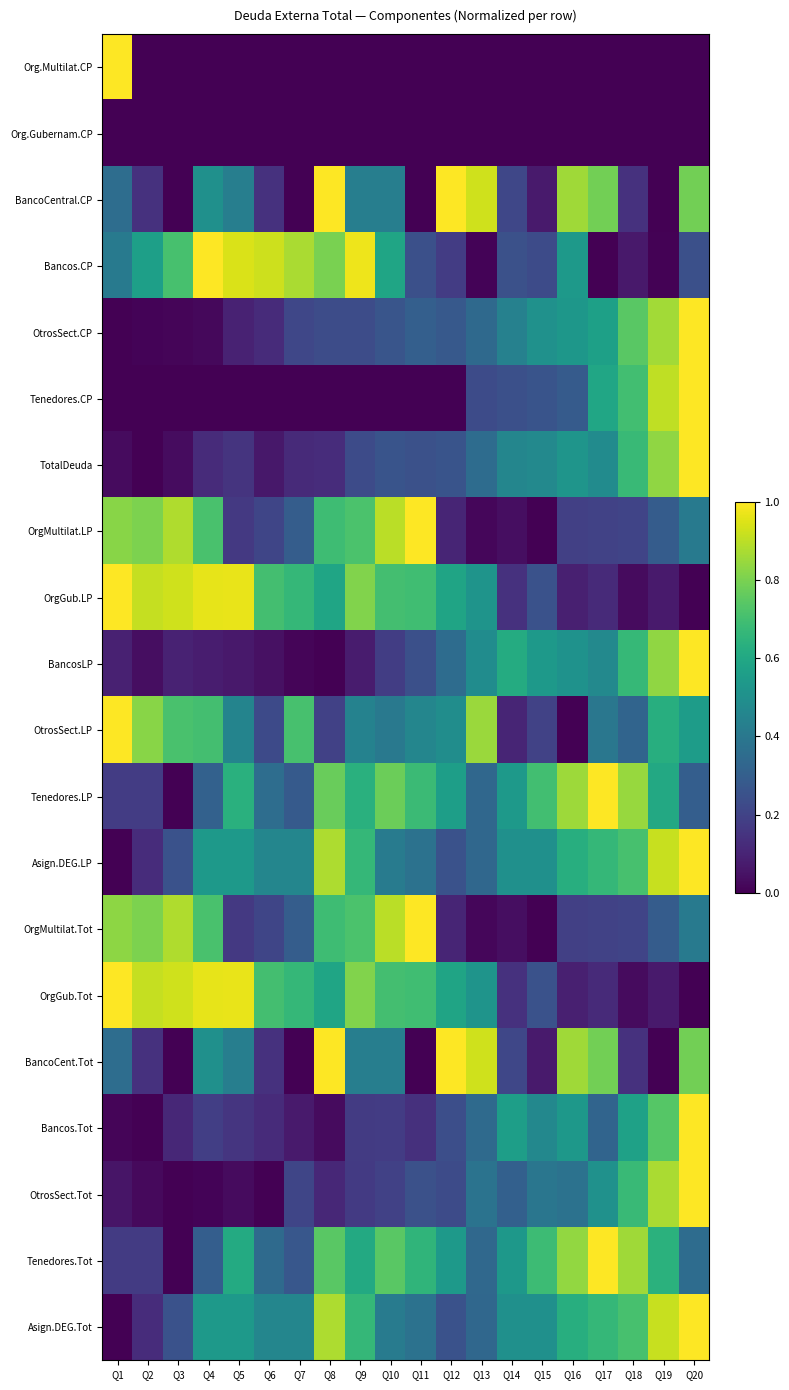

Reading right to left, extract all data points from this chart.

Org.Multilat.CP: Q20=0.0	Q19=0.0	Q18=0.0	Q17=0.0	Q16=0.0	Q15=0.0	Q14=0.0	Q13=0.0	Q12=0.0	Q11=0.0	Q10=0.0	Q9=0.0	Q8=0.0	Q7=0.0	Q6=0.0	Q5=0.0	Q4=0.0	Q3=0.0	Q2=0.0	Q1=1.0
Org.Gubernam.CP: Q20=0.0	Q19=0.0	Q18=0.0	Q17=0.0	Q16=0.0	Q15=0.0	Q14=0.0	Q13=0.0	Q12=0.0	Q11=0.0	Q10=0.0	Q9=0.0	Q8=0.0	Q7=0.0	Q6=0.0	Q5=0.0	Q4=0.0	Q3=0.0	Q2=0.0	Q1=0.0
BancoCentral.CP: Q20=0.8	Q19=0.0	Q18=0.1	Q17=0.8	Q16=0.9	Q15=0.1	Q14=0.2	Q13=0.9	Q12=1.0	Q11=0.0	Q10=0.4	Q9=0.4	Q8=1.0	Q7=0.0	Q6=0.1	Q5=0.4	Q4=0.5	Q3=0.0	Q2=0.1	Q1=0.4
Bancos.CP: Q20=0.2	Q19=0.0	Q18=0.1	Q17=0.0	Q16=0.5	Q15=0.2	Q14=0.2	Q13=0.0	Q12=0.2	Q11=0.2	Q10=0.6	Q9=1.0	Q8=0.8	Q7=0.9	Q6=0.9	Q5=0.9	Q4=1.0	Q3=0.7	Q2=0.6	Q1=0.4
OtrosSect.CP: Q20=1.0	Q19=0.9	Q18=0.7	Q17=0.6	Q16=0.5	Q15=0.5	Q14=0.4	Q13=0.3	Q12=0.3	Q11=0.3	Q10=0.3	Q9=0.2	Q8=0.2	Q7=0.2	Q6=0.1	Q5=0.1	Q4=0.0	Q3=0.0	Q2=0.0	Q1=0.0
Tenedores.CP: Q20=1.0	Q19=0.9	Q18=0.7	Q17=0.6	Q16=0.3	Q15=0.3	Q14=0.2	Q13=0.2	Q12=0.0	Q11=0.0	Q10=0.0	Q9=0.0	Q8=0.0	Q7=0.0	Q6=0.0	Q5=0.0	Q4=0.0	Q3=0.0	Q2=0.0	Q1=0.0
TotalDeuda: Q20=1.0	Q19=0.8	Q18=0.7	Q17=0.5	Q16=0.5	Q15=0.5	Q14=0.5	Q13=0.4	Q12=0.3	Q11=0.2	Q10=0.3	Q9=0.2	Q8=0.1	Q7=0.1	Q6=0.1	Q5=0.2	Q4=0.1	Q3=0.0	Q2=0.0	Q1=0.0
OrgMultilat.LP: Q20=0.4	Q19=0.3	Q18=0.2	Q17=0.2	Q16=0.2	Q15=0.0	Q14=0.0	Q13=0.0	Q12=0.1	Q11=1.0	Q10=0.9	Q9=0.7	Q8=0.7	Q7=0.3	Q6=0.2	Q5=0.2	Q4=0.7	Q3=0.9	Q2=0.8	Q1=0.8
OrgGub.LP: Q20=0.0	Q19=0.1	Q18=0.0	Q17=0.1	Q16=0.1	Q15=0.3	Q14=0.1	Q13=0.5	Q12=0.6	Q11=0.7	Q10=0.7	Q9=0.8	Q8=0.6	Q7=0.7	Q6=0.7	Q5=1.0	Q4=1.0	Q3=0.9	Q2=0.9	Q1=1.0
BancosLP: Q20=1.0	Q19=0.8	Q18=0.7	Q17=0.5	Q16=0.5	Q15=0.5	Q14=0.6	Q13=0.5	Q12=0.4	Q11=0.2	Q10=0.2	Q9=0.1	Q8=0.0	Q7=0.0	Q6=0.0	Q5=0.1	Q4=0.1	Q3=0.1	Q2=0.0	Q1=0.1
OtrosSect.LP: Q20=0.6	Q19=0.6	Q18=0.3	Q17=0.4	Q16=0.0	Q15=0.2	Q14=0.1	Q13=0.9	Q12=0.5	Q11=0.5	Q10=0.4	Q9=0.4	Q8=0.2	Q7=0.7	Q6=0.2	Q5=0.4	Q4=0.7	Q3=0.7	Q2=0.8	Q1=1.0
Tenedores.LP: Q20=0.3	Q19=0.6	Q18=0.8	Q17=1.0	Q16=0.9	Q15=0.7	Q14=0.5	Q13=0.3	Q12=0.6	Q11=0.7	Q10=0.8	Q9=0.6	Q8=0.8	Q7=0.3	Q6=0.4	Q5=0.6	Q4=0.3	Q3=0.0	Q2=0.2	Q1=0.2
Asign.DEG.LP: Q20=1.0	Q19=0.9	Q18=0.7	Q17=0.7	Q16=0.6	Q15=0.5	Q14=0.5	Q13=0.3	Q12=0.2	Q11=0.4	Q10=0.4	Q9=0.7	Q8=0.9	Q7=0.5	Q6=0.5	Q5=0.5	Q4=0.5	Q3=0.2	Q2=0.1	Q1=0.0
OrgMultilat.Tot: Q20=0.4	Q19=0.3	Q18=0.2	Q17=0.2	Q16=0.2	Q15=0.0	Q14=0.0	Q13=0.0	Q12=0.1	Q11=1.0	Q10=0.9	Q9=0.7	Q8=0.7	Q7=0.3	Q6=0.2	Q5=0.2	Q4=0.7	Q3=0.9	Q2=0.8	Q1=0.8
OrgGub.Tot: Q20=0.0	Q19=0.1	Q18=0.0	Q17=0.1	Q16=0.1	Q15=0.3	Q14=0.1	Q13=0.5	Q12=0.6	Q11=0.7	Q10=0.7	Q9=0.8	Q8=0.6	Q7=0.7	Q6=0.7	Q5=1.0	Q4=1.0	Q3=0.9	Q2=0.9	Q1=1.0
BancoCent.Tot: Q20=0.8	Q19=0.0	Q18=0.1	Q17=0.8	Q16=0.9	Q15=0.1	Q14=0.2	Q13=0.9	Q12=1.0	Q11=0.0	Q10=0.4	Q9=0.4	Q8=1.0	Q7=0.0	Q6=0.1	Q5=0.4	Q4=0.5	Q3=0.0	Q2=0.1	Q1=0.4
Bancos.Tot: Q20=1.0	Q19=0.7	Q18=0.6	Q17=0.3	Q16=0.5	Q15=0.5	Q14=0.6	Q13=0.3	Q12=0.2	Q11=0.1	Q10=0.2	Q9=0.2	Q8=0.0	Q7=0.1	Q6=0.1	Q5=0.2	Q4=0.2	Q3=0.1	Q2=0.0	Q1=0.0
OtrosSect.Tot: Q20=1.0	Q19=0.9	Q18=0.7	Q17=0.5	Q16=0.4	Q15=0.4	Q14=0.3	Q13=0.4	Q12=0.2	Q11=0.2	Q10=0.2	Q9=0.2	Q8=0.1	Q7=0.2	Q6=0.0	Q5=0.0	Q4=0.0	Q3=0.0	Q2=0.0	Q1=0.1
Tenedores.Tot: Q20=0.4	Q19=0.6	Q18=0.9	Q17=1.0	Q16=0.8	Q15=0.7	Q14=0.5	Q13=0.3	Q12=0.5	Q11=0.7	Q10=0.7	Q9=0.6	Q8=0.7	Q7=0.3	Q6=0.3	Q5=0.6	Q4=0.3	Q3=0.0	Q2=0.2	Q1=0.2
Asign.DEG.Tot: Q20=1.0	Q19=0.9	Q18=0.7	Q17=0.7	Q16=0.6	Q15=0.5	Q14=0.5	Q13=0.3	Q12=0.2	Q11=0.4	Q10=0.4	Q9=0.7	Q8=0.9	Q7=0.5	Q6=0.5	Q5=0.5	Q4=0.5	Q3=0.2	Q2=0.1	Q1=0.0